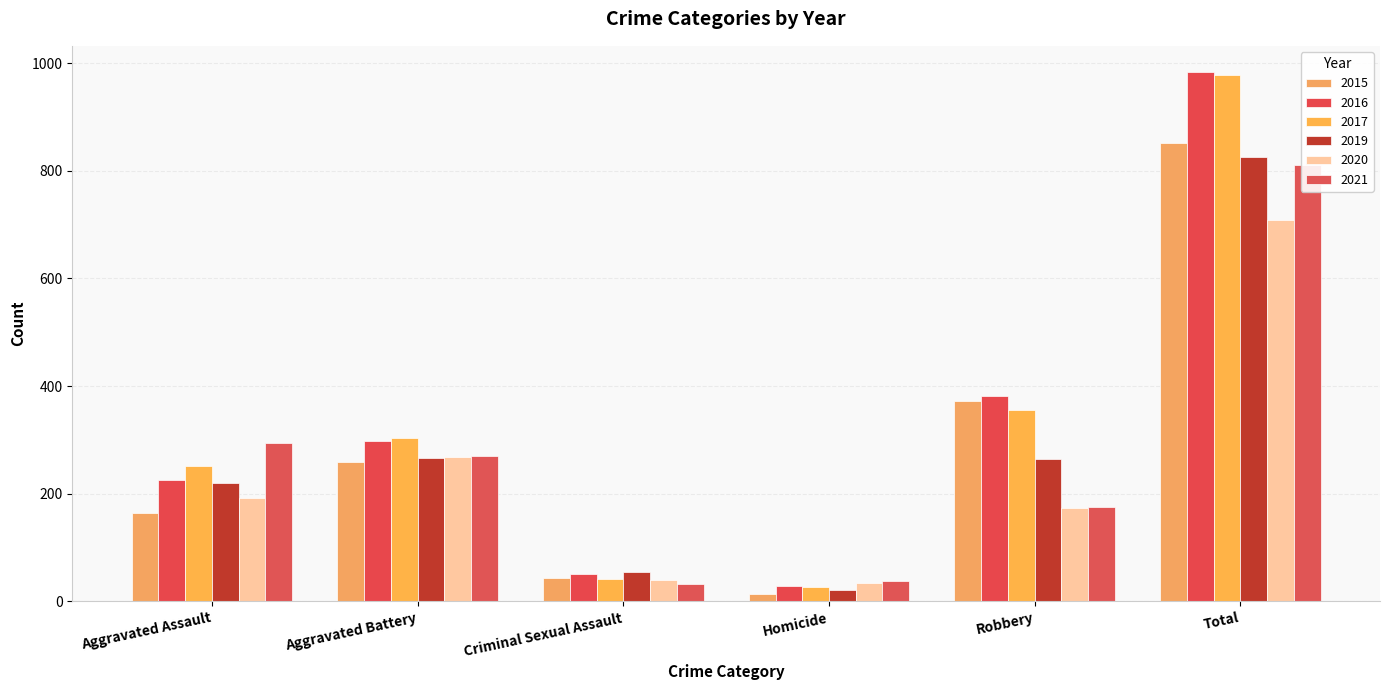

What is the total value across all series at Homicide?

161